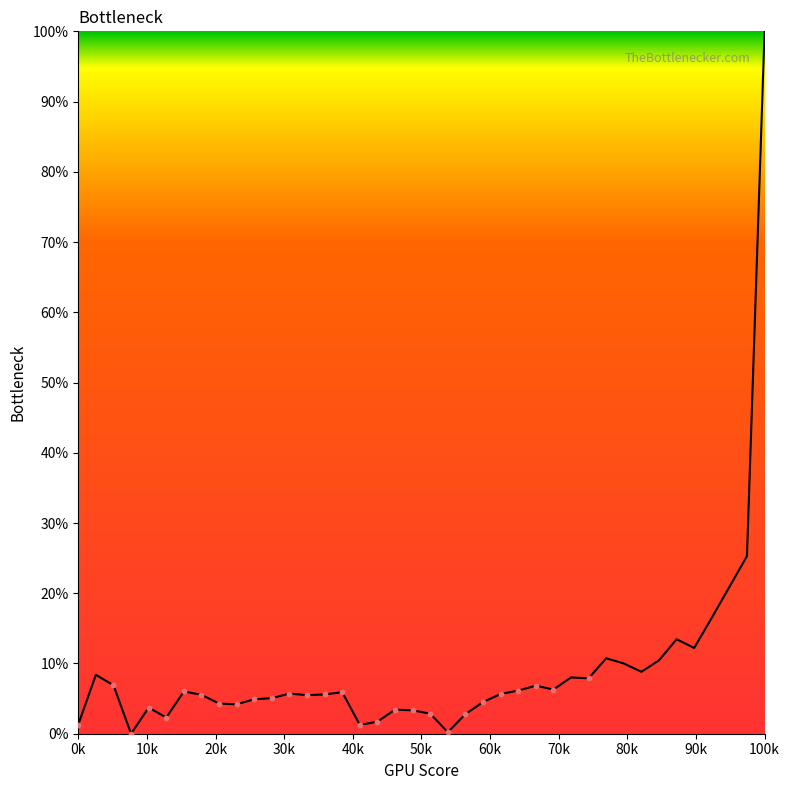

What is the difference between the maximum and minimum values?

100.0